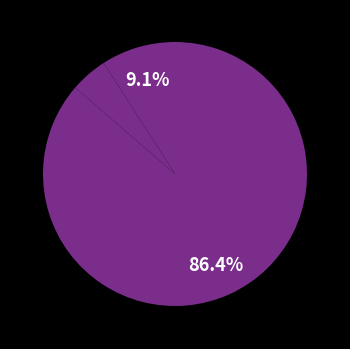

Is there a majority slice in this chart?

Yes